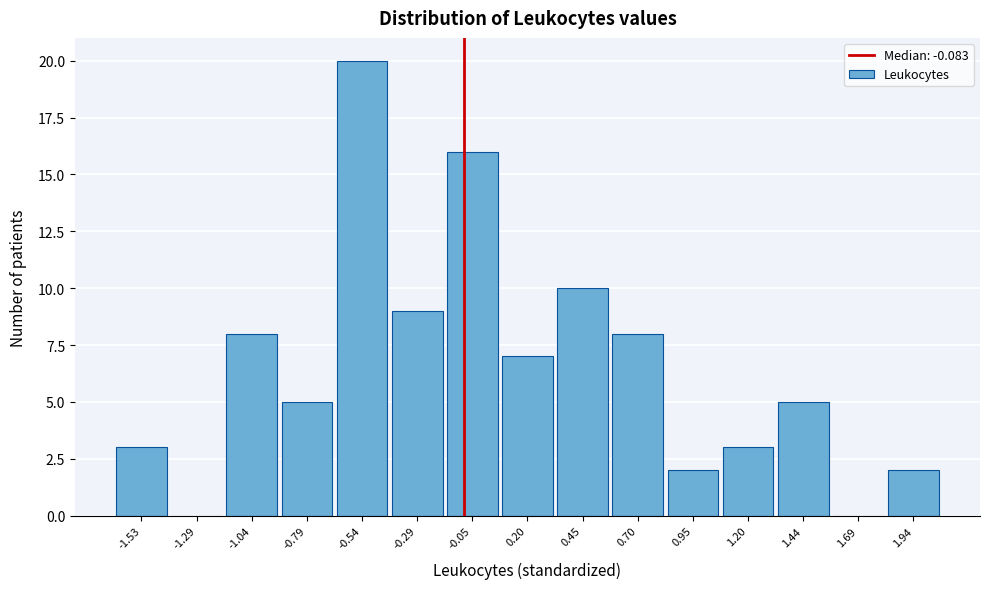

Reading left to right, transcribe this chart: for each bar, give the range it covers on the x-axis and its height. Neither the bar edges nor the heights are printed on the chart, so give them approximately, as read against the axes.

-1.65 to -1.40: 3
-1.40 to -1.15: 0
-1.15 to -0.90: 8
-0.90 to -0.65: 5
-0.65 to -0.40: 20
-0.40 to -0.15: 9
-0.15 to 0.10: 16
0.10 to 0.35: 7
0.35 to 0.60: 10
0.60 to 0.80: 8
0.80 to 1.05: 2
1.05 to 1.30: 3
1.30 to 1.55: 5
1.55 to 1.80: 0
1.80 to 2.05: 2